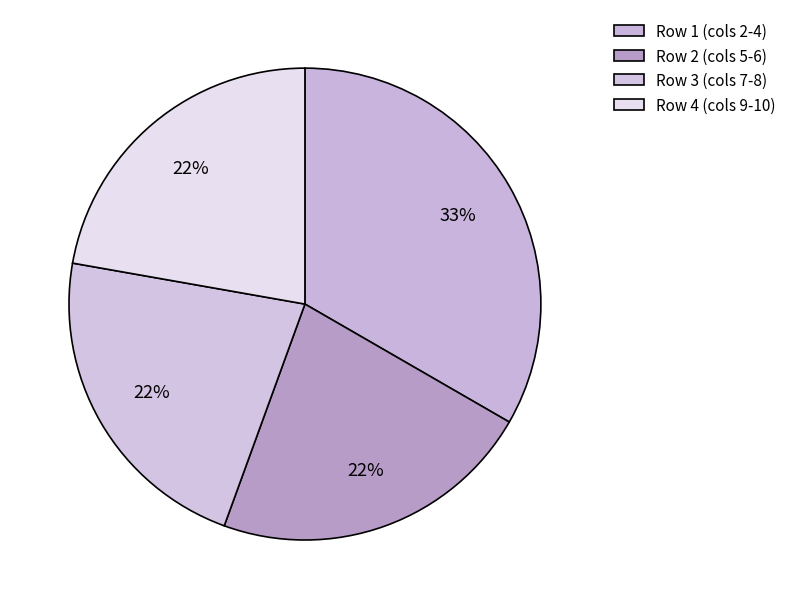

Rank the categories by value from lowest to highest.

2, 3, 4, 1